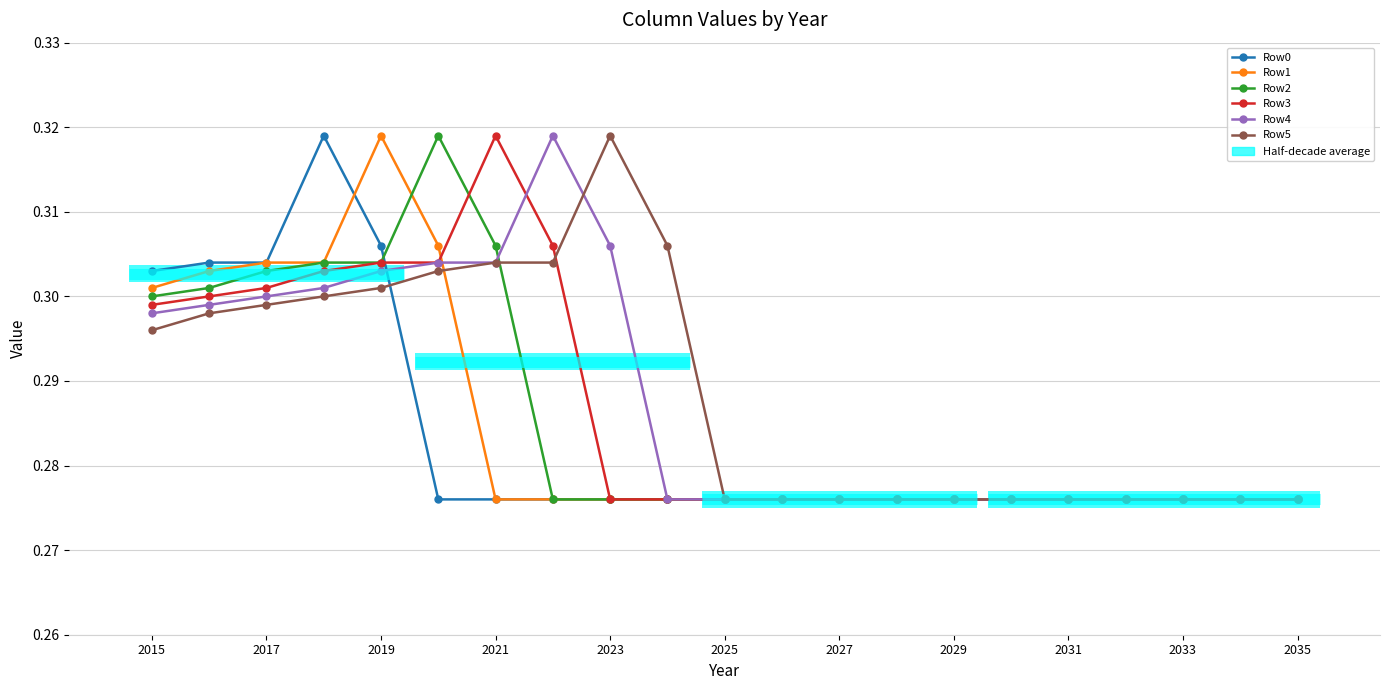

The value of Row3 at 2033 is 0.3. True or false?

True